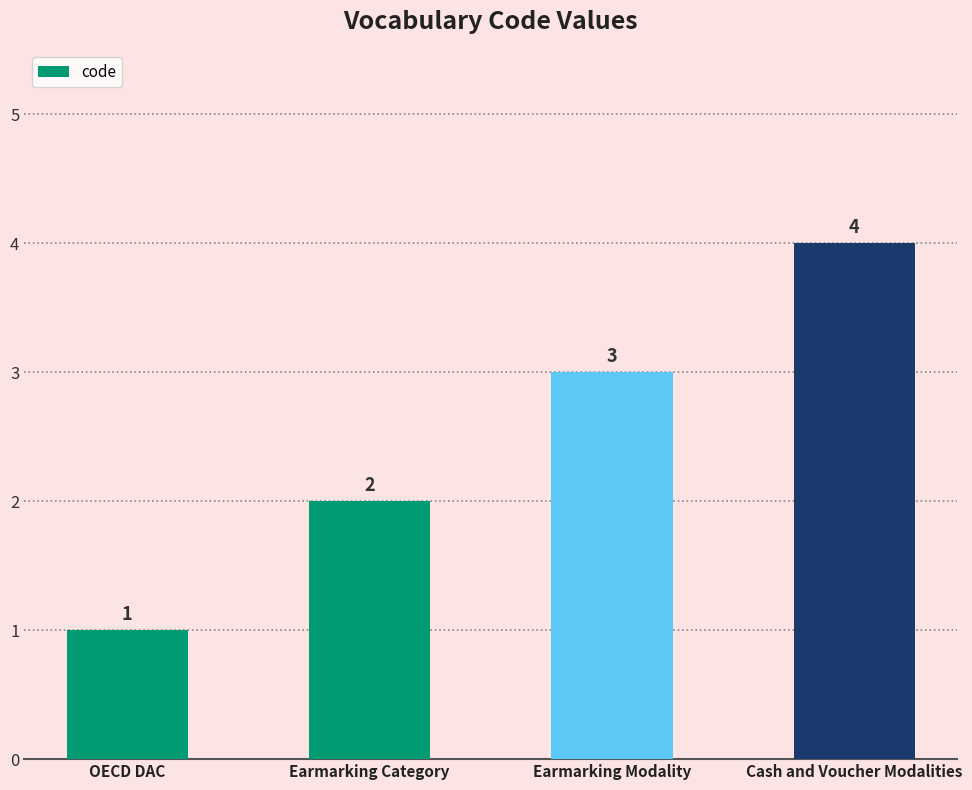

Reading left to right, extract all data points from this chart.

OECD DAC=1	Earmarking Category=2	Earmarking Modality=3	Cash and Voucher Modalities=4